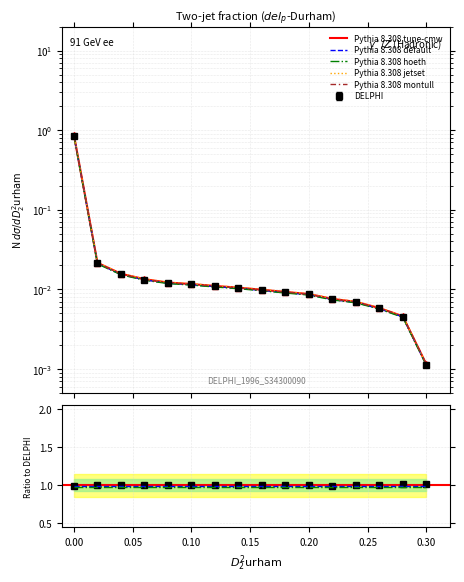

At how many categories does at least one series exceed 0?

16